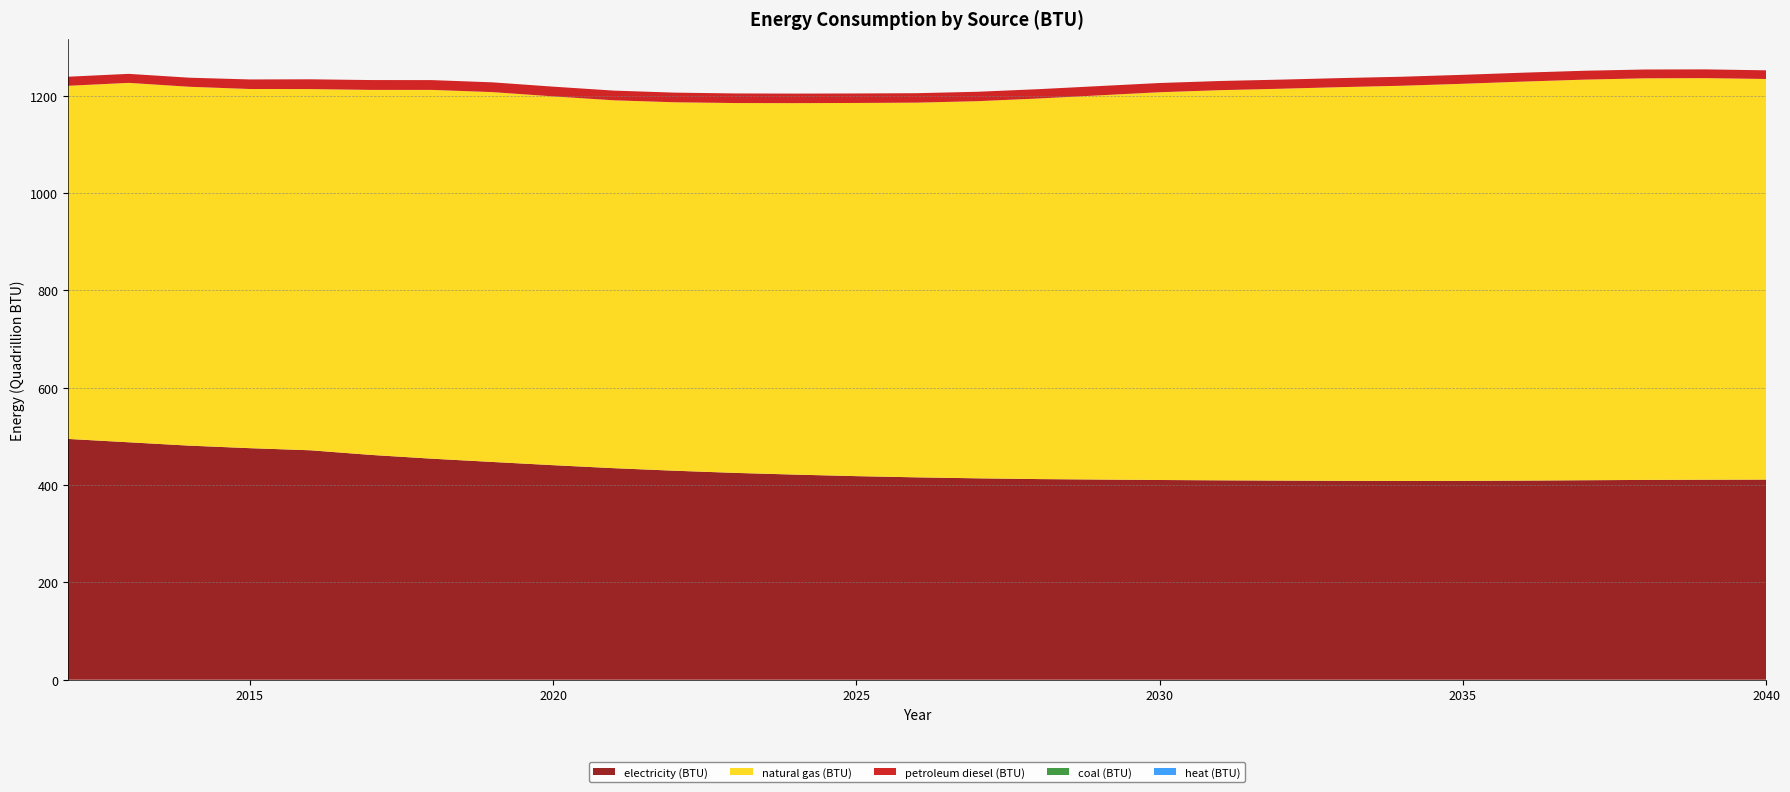

Reading left to right, transcribe all the data shown in this chart.

electricity (BTU): 494812000000000.0	487923000000000.0	481019000000000.0	475808000000000.0	471460000000000.0	461924000000000.0	454210000000000.0	447480999999999.9	440863000000000.0	434710000000000.0	429483000000000.0	425023000000000.1	421463000000000.0	418349000000000.0	415857999999999.9	413853999999999.9	412301999999999.9	411346000000000.0	410427000000000.0	409738000000000.0	409170000000000.0	408715000000000.0	408472000000000.0	408592000000000.0	409185000000000.0	409933000000000.0	410570000000000.0	411010000000000.0	411243000000000.0
natural gas (BTU): 725624000000000.0	738539000000000.0	737420000000000.0	738024999999999.9	742229000000000.0	750100999999999.9	757798000000000.0	759981000000000.0	757806000000000.0	755922000000000.0	757095000000000.0	759977000000000.0	763345000000000.0	766817000000000.0	769973999999999.9	775012000000000.0	782005000000000.0	789401000000000.0	796786999999999.9	801732000000000.0	805224000000000.0	808992000000000.0	812087000000000.0	815981000000000.0	819906000000000.0	823153000000000.0	825228000000000.1	825189000000000.0	823184000000000.0
petroleum diesel (BTU): 18638000000000.0	18495000000000.0	18627000000000.0	19639000000000.0	20090000000000.0	20194000000000.0	20110000000000.0	20066000000000.0	20000000000000.0	19913000000000.0	19814000000000.0	19716000000000.0	19618000000000.0	19516000000000.0	19405000000000.0	19297000000000.0	19184000000000.0	19069000000000.0	18951000000000.0	18837000000000.0	18723000000000.0	18613000000000.0	18506000000000.0	18410000000000.0	18323000000000.0	18227000000000.0	18111000000000.0	17976000000000.0	17828000000000.0
coal (BTU): 0.0	0.0	0.0	0.0	0.0	0.0	0.0	0.0	0.0	0.0	0.0	0.0	0.0	0.0	0.0	0.0	0.0	0.0	0.0	0.0	0.0	0.0	0.0	0.0	0.0	0.0	0.0	0.0	0.0
heat (BTU): 0.0	0.0	0.0	0.0	0.0	0.0	0.0	0.0	0.0	0.0	0.0	0.0	0.0	0.0	0.0	0.0	0.0	0.0	0.0	0.0	0.0	0.0	0.0	0.0	0.0	0.0	0.0	0.0	0.0